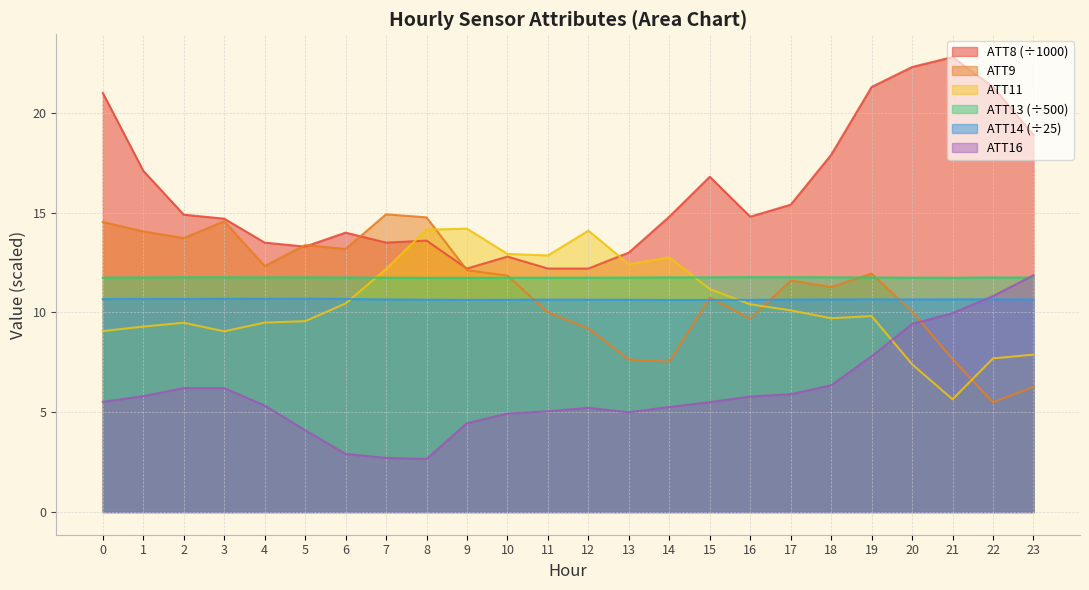

What is the value of the ATT9 point at the 23rd from the left?

5.5